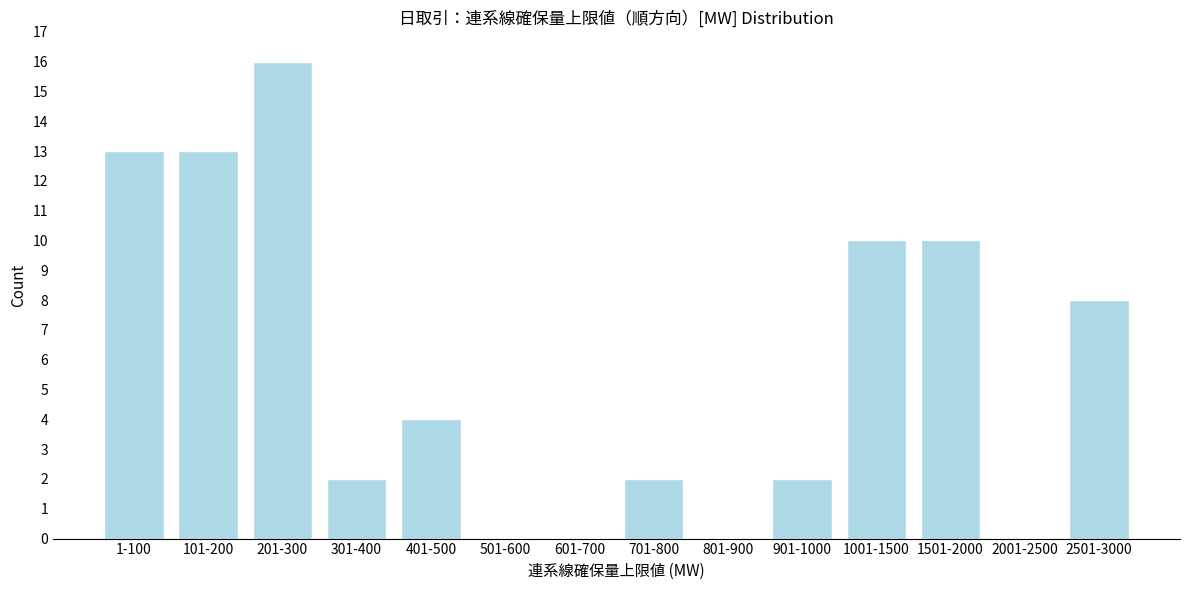

Reading left to right, list all the values displayed in this chart.

1-100=13	101-200=13	201-300=16	301-400=2	401-500=4	501-600=0	601-700=0	701-800=2	801-900=0	901-1000=2	1001-1500=10	1501-2000=10	2001-2500=0	2501-3000=8